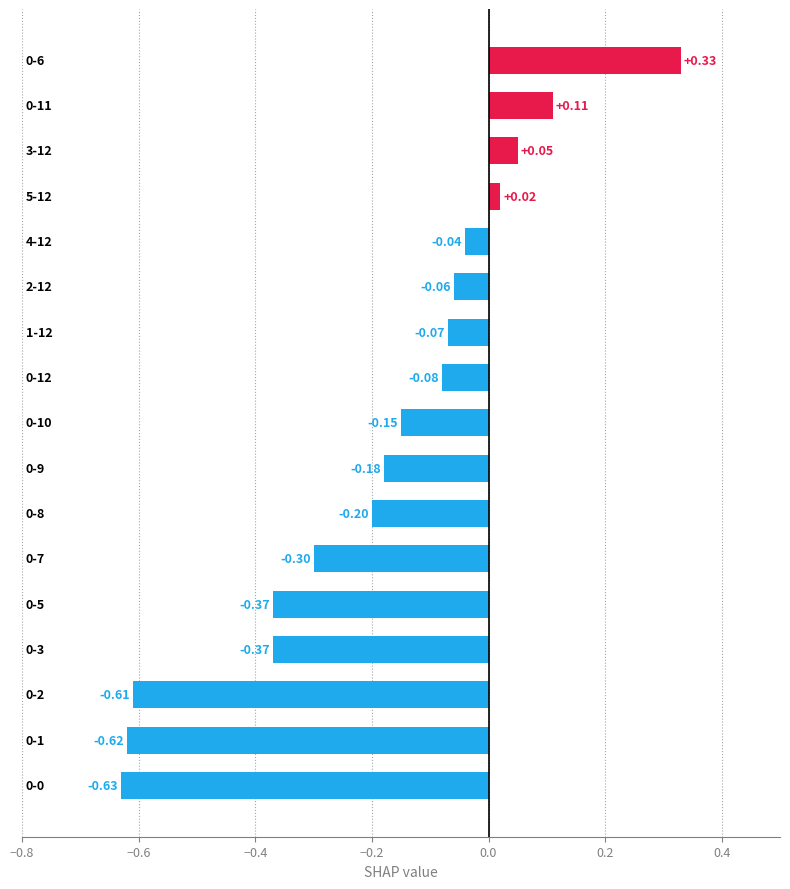

What is the sum of all values?

-3.2